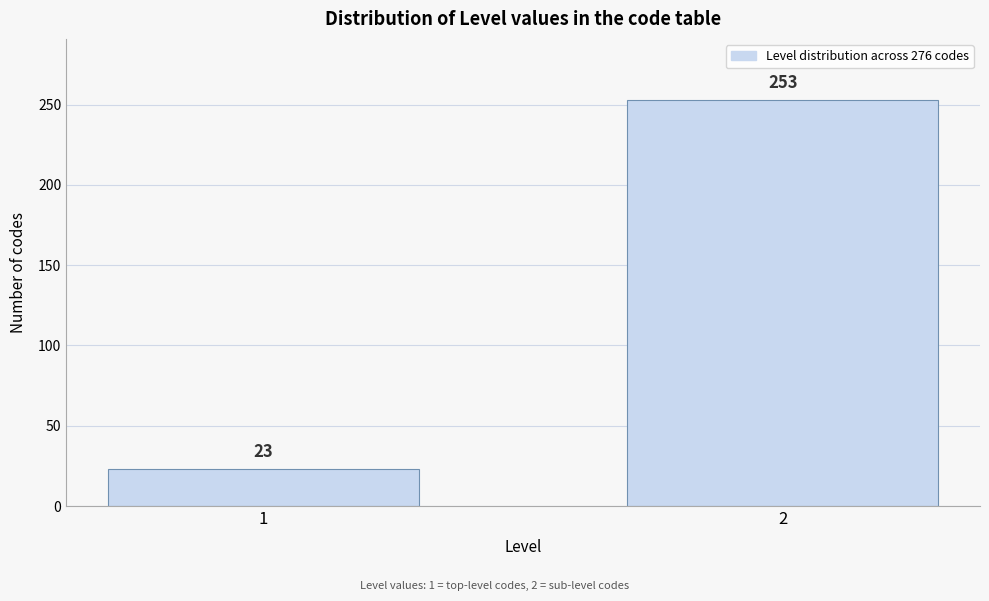

Reading left to right, transcribe all the data shown in this chart.

23	253